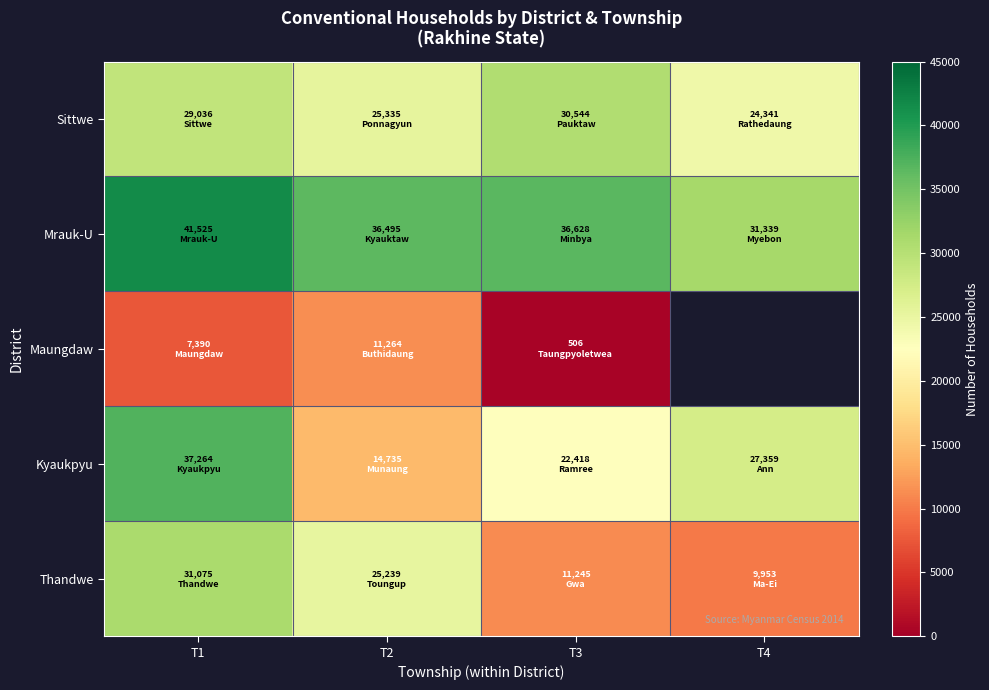

What is the maximum value for Thandwe?

31075.0